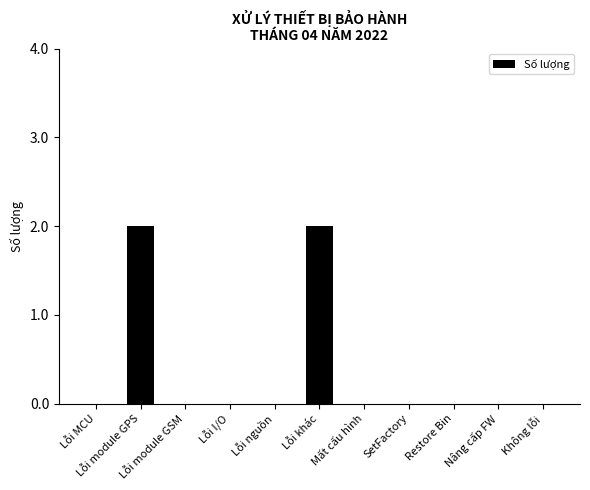

What is the change in value from Lỗi module GPS to Restore Bin?

-2